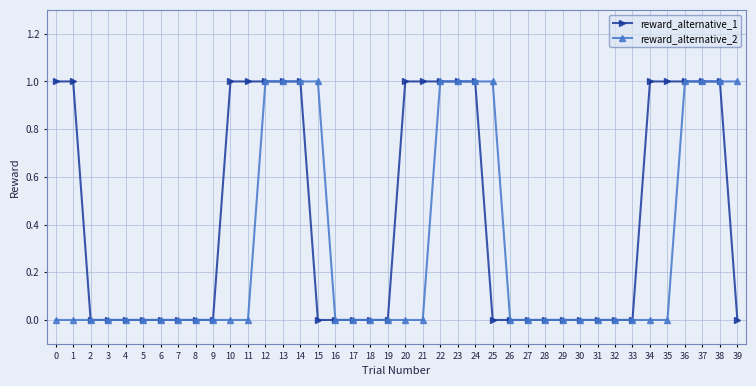

Count the reward_alternative_2 values in the range 0 to 1.

40